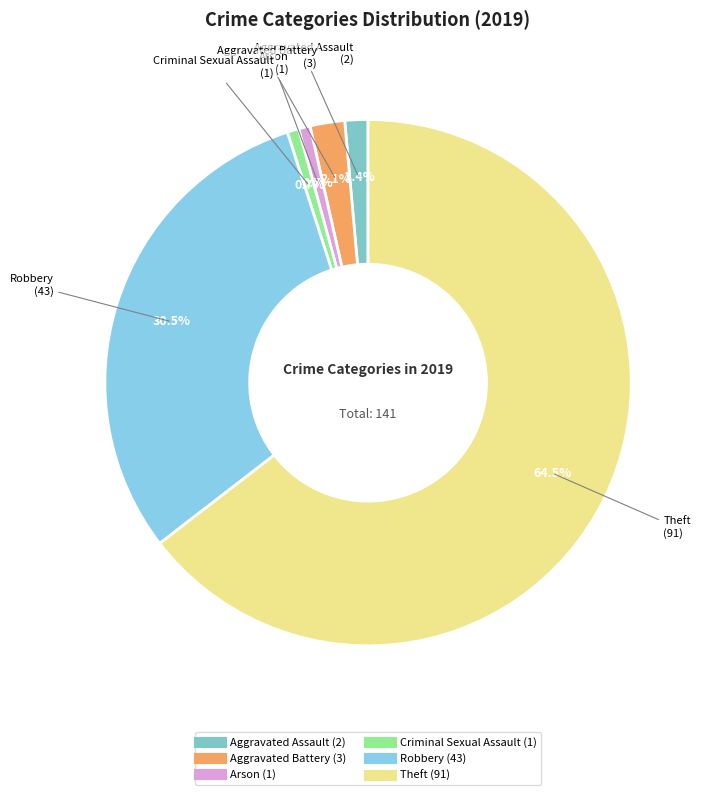

How many segments does this pie chart have?

6